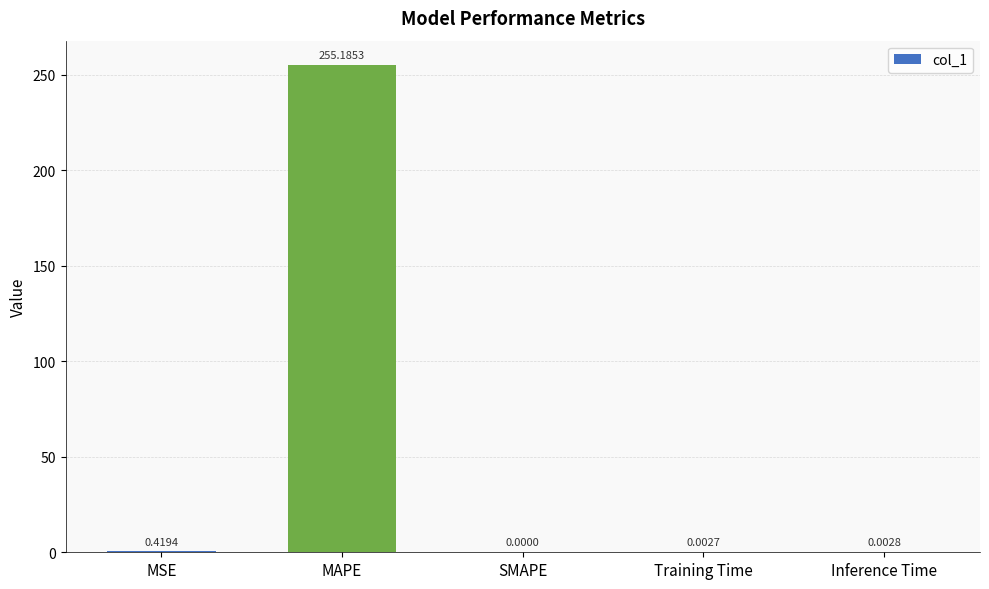

Where is the data nearest to the value 127?

MSE